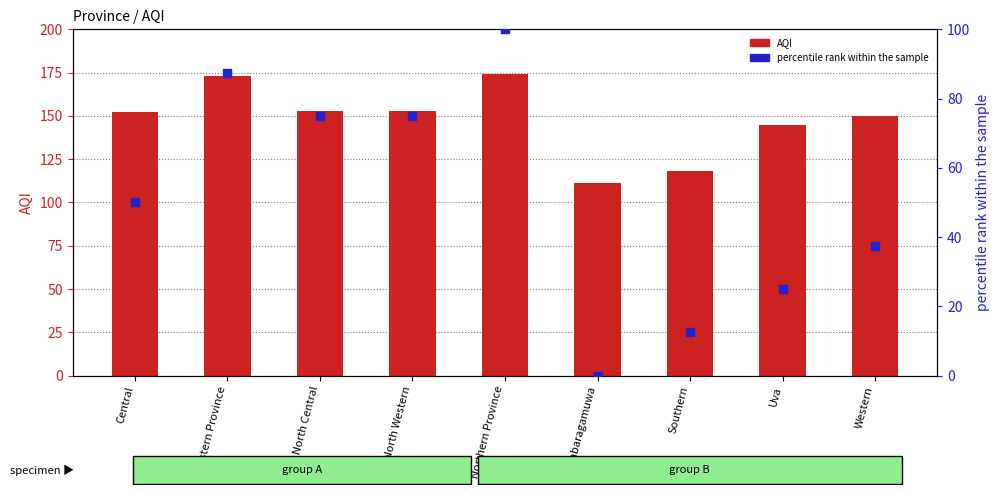

What are all the series names shown in the legend?

AQI, percentile rank within the sample